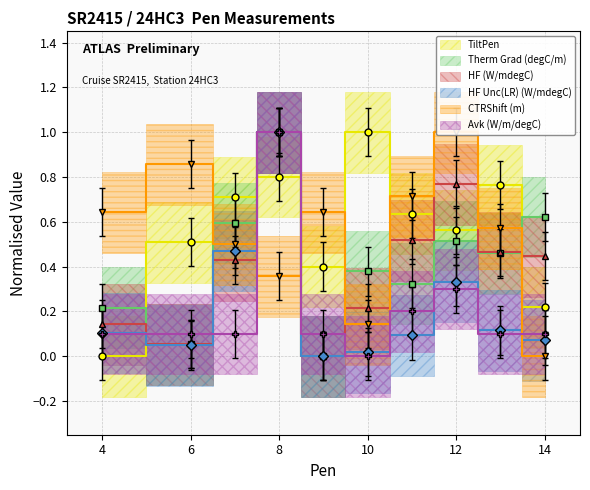

What is the value of the CTRShift (m) point at the 7th from the left?

0.7